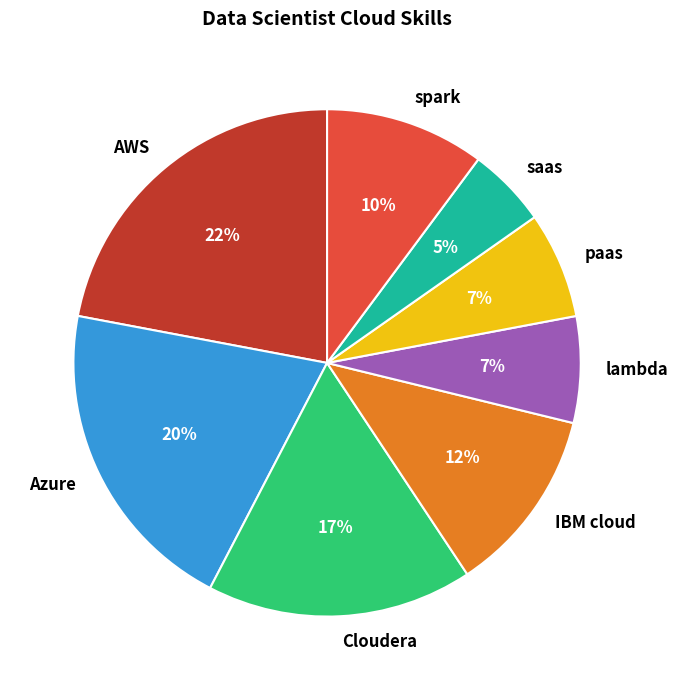

Which slice is the smallest?

saas